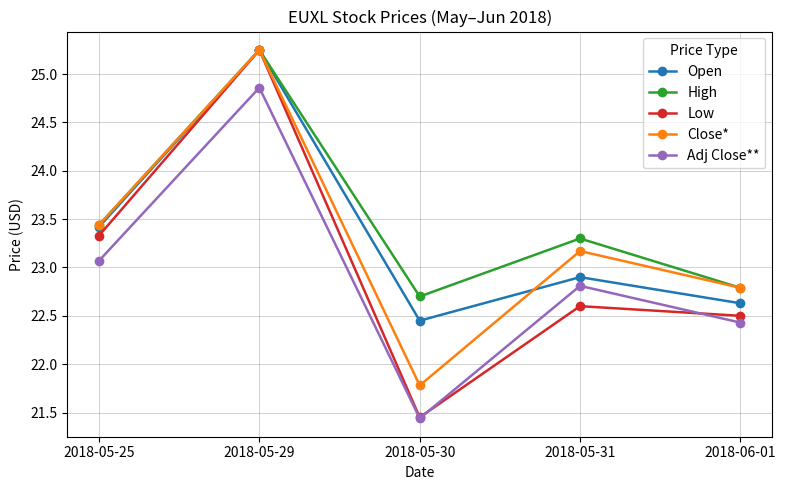

Does the chart display data point markers on the line(s)?

Yes